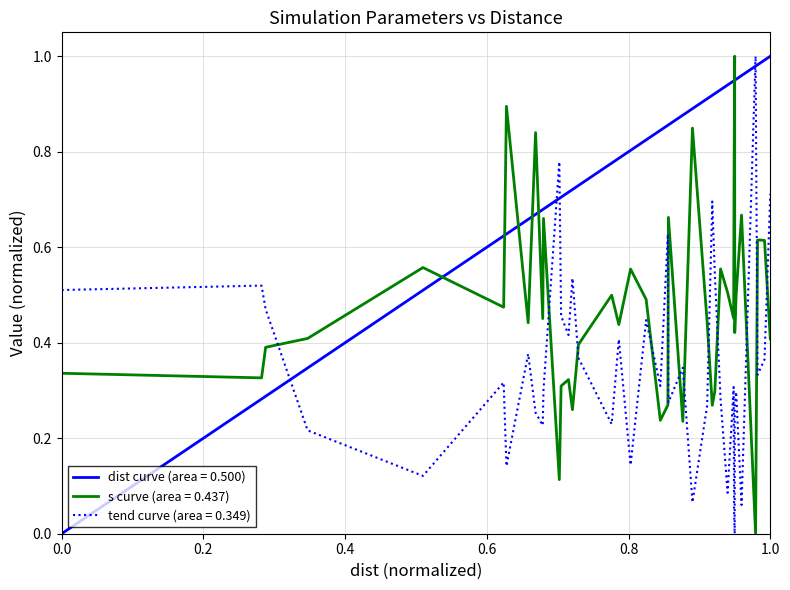

Rank the series by their average value, from lowest to highest.

tend curve (area = 0.349), s curve (area = 0.437), dist curve (area = 0.500)